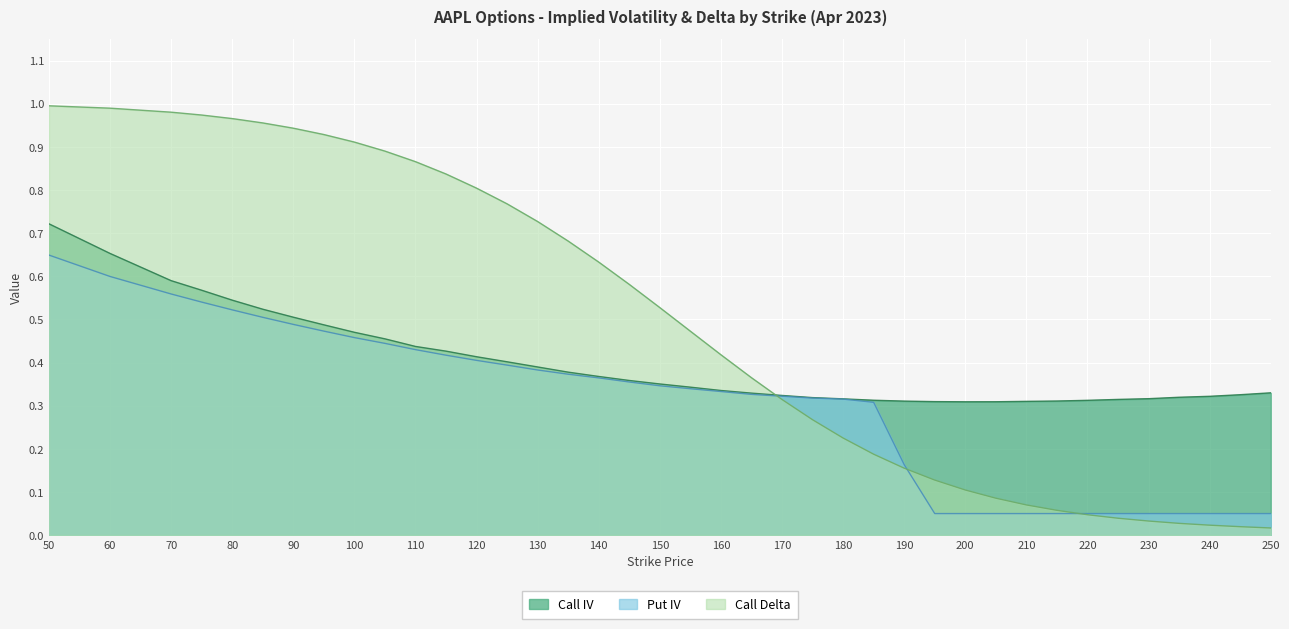

Which series has the largest total across all categories?

Call Delta